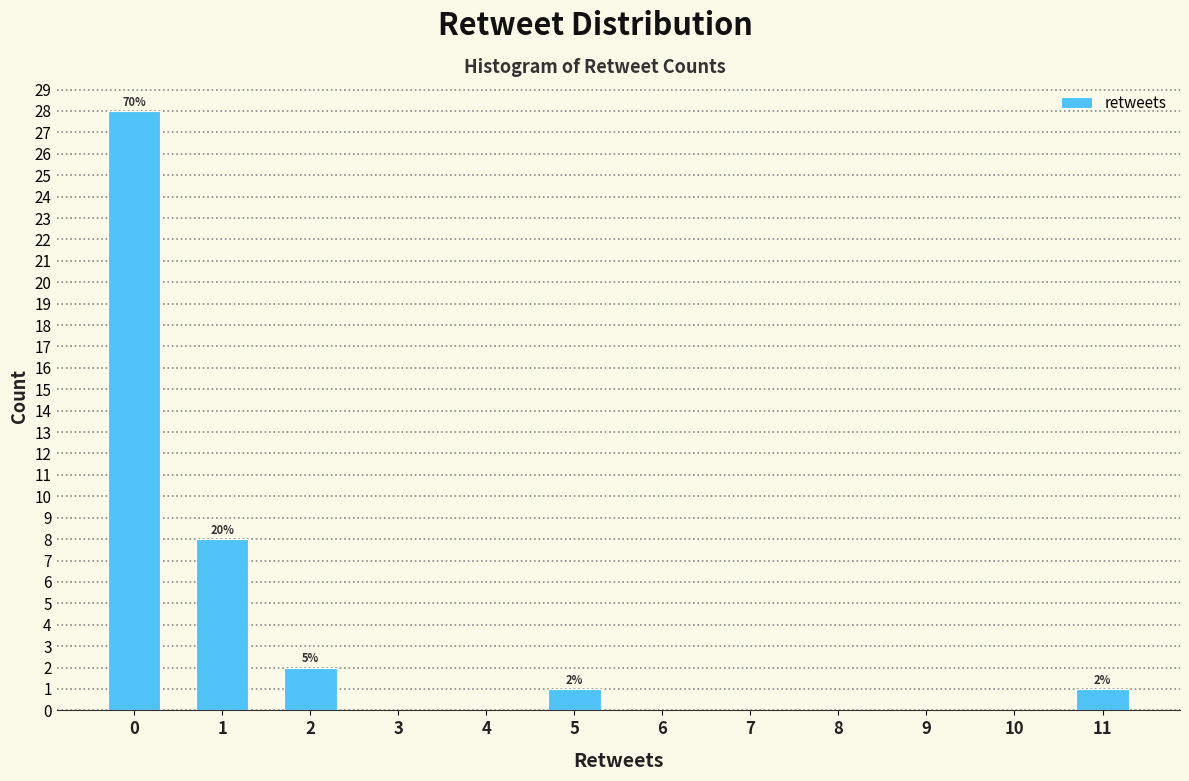

Reading left to right, transcribe all the data shown in this chart.

0=28	1=8	2=2	3=0	4=0	5=1	6=0	7=0	8=0	9=0	10=0	11=1